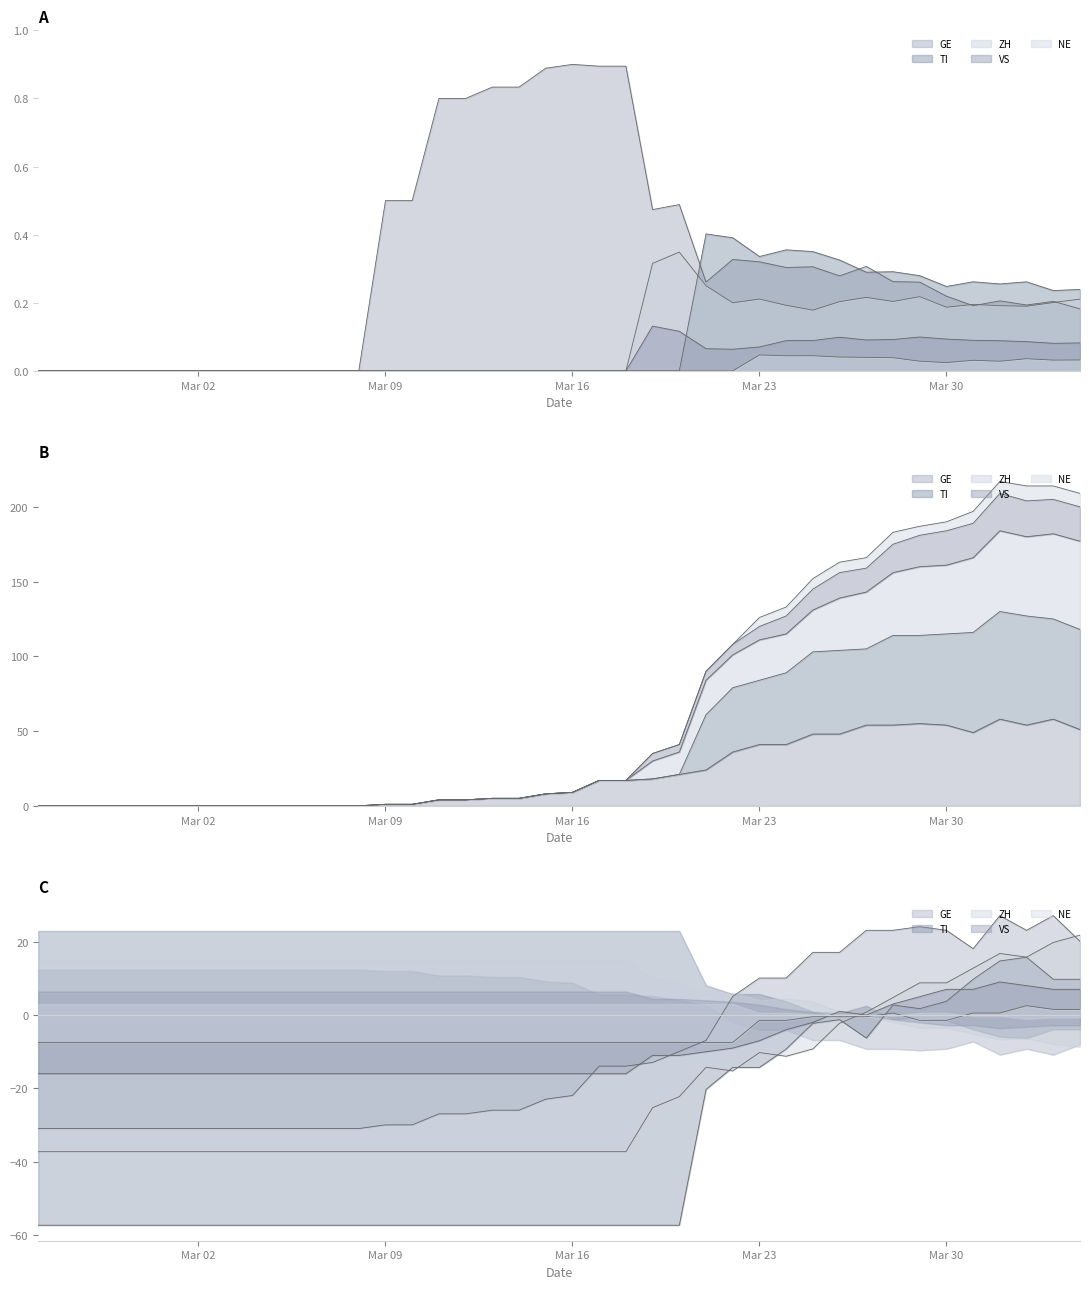

How many values in the GE series exceed 9?

19